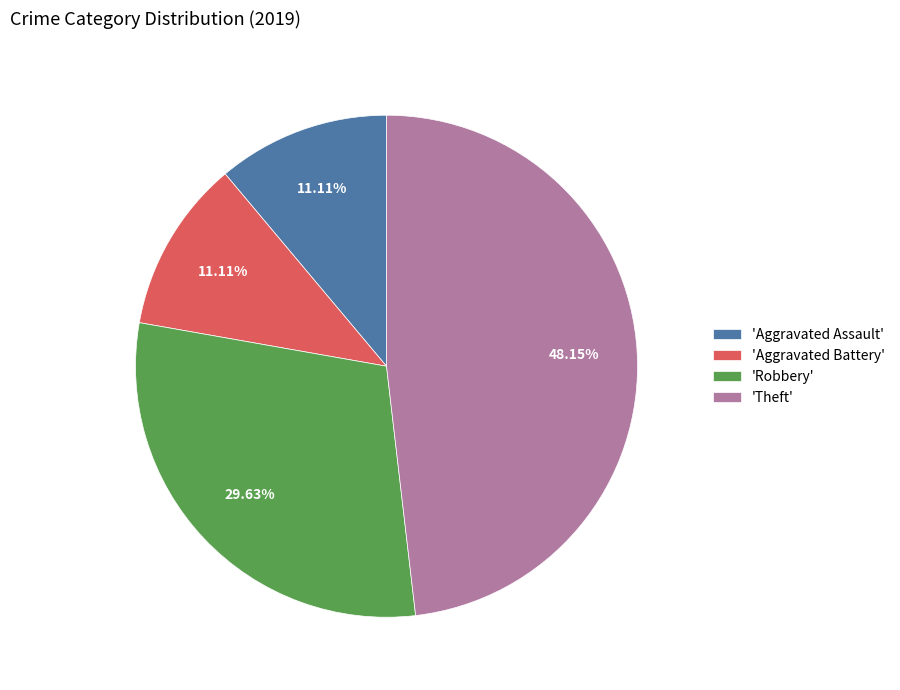

Does 'Theft' account for over 50% of the chart?

No